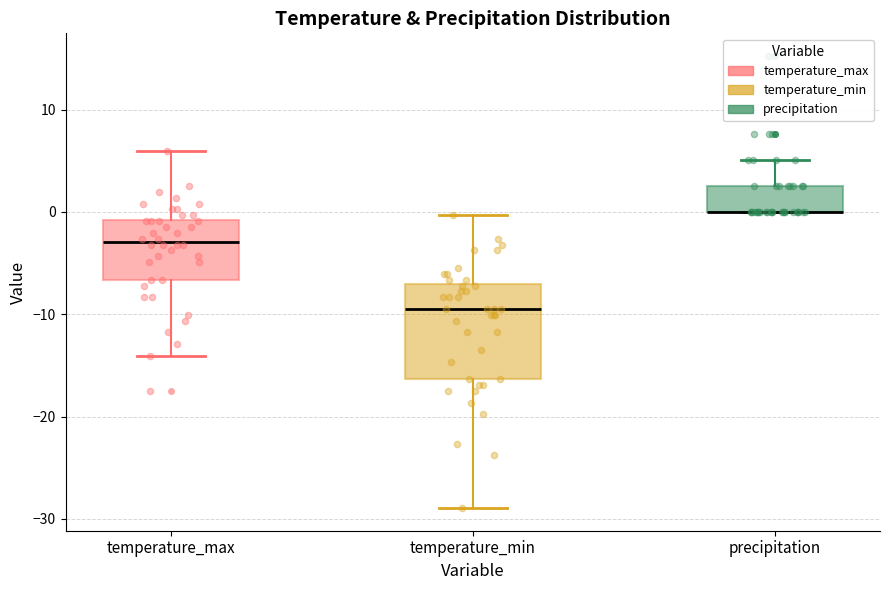

Reading left to right, read every box against the y-axis: the position of its median line, the range the box covers, and the ends of its whiskers. The values are not printed on the chart, so give them approximately, as read against the axis.

temperature_max: median -3, box -7 to -1, whiskers -14 to 6
temperature_min: median -9, box -16 to -7, whiskers -29 to 0
precipitation: median 0 (drawn on the box's lower edge), box 0 to 3, whiskers 0 to 5